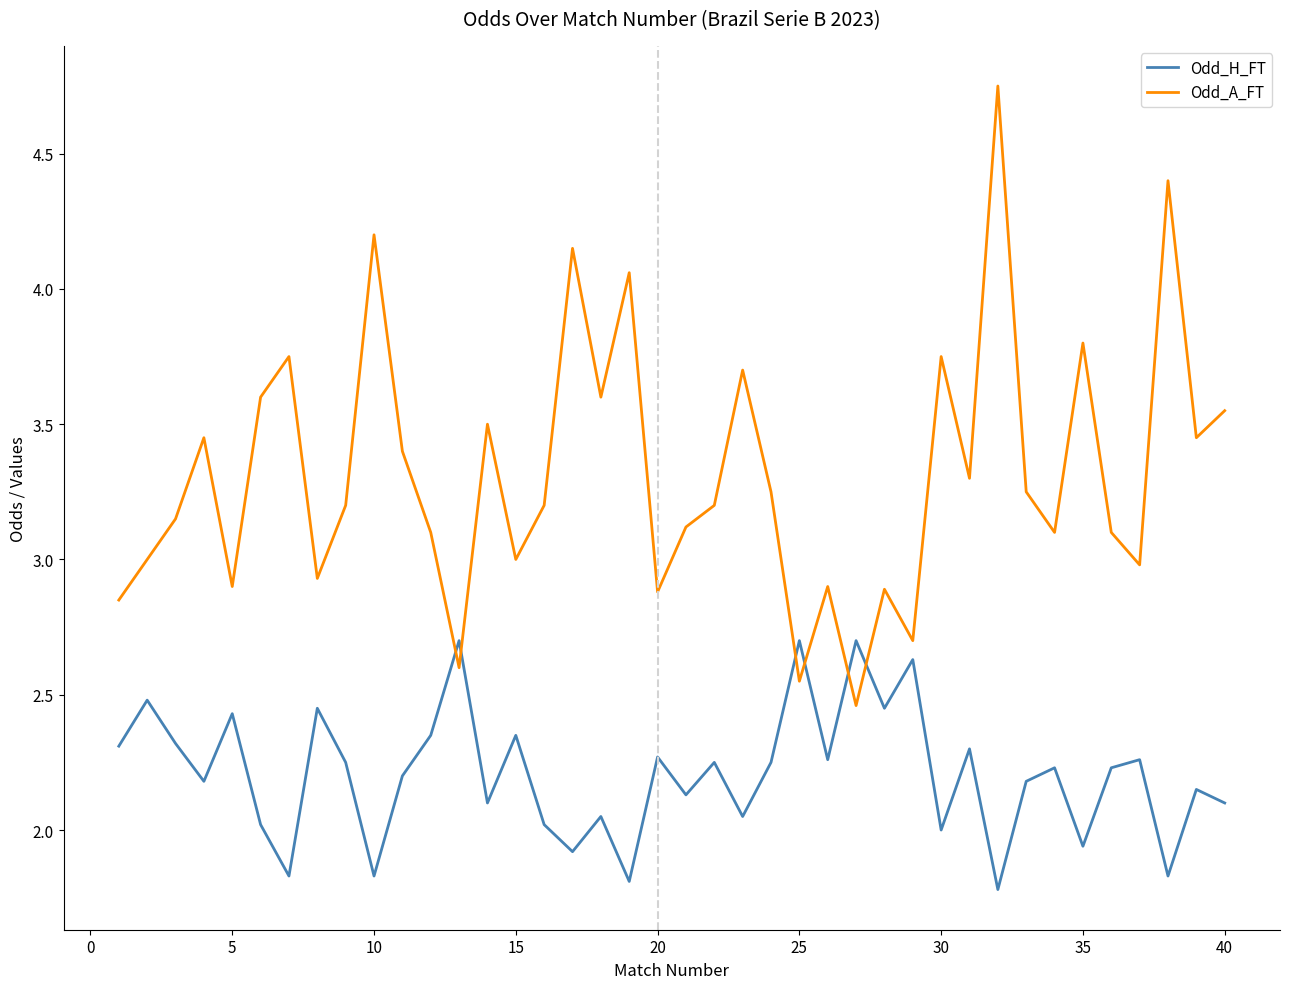

True or false: Odd_H_FT and Odd_A_FT cross at least once.

True